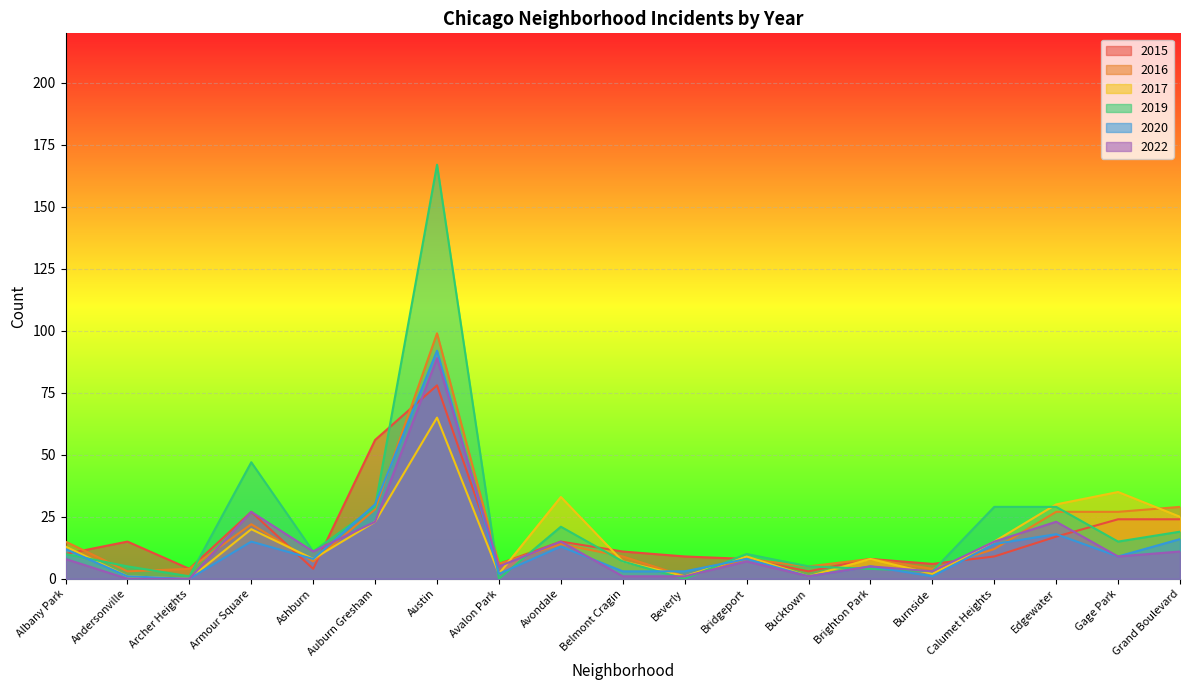

Reading right to left, what are all the values shown in this chart?

2015: Grand Boulevard=24	Gage Park=24	Edgewater=17	Calumet Heights=9	Burnside=6	Brighton Park=8	Bucktown=3	Bridgeport=8	Beverly=9	Belmont Cragin=11	Avondale=15	Avalon Park=6	Austin=78	Auburn Gresham=56	Ashburn=4	Armour Square=27	Archer Heights=4	Andersonville=15	Albany Park=10
2016: Grand Boulevard=29	Gage Park=27	Edgewater=27	Calumet Heights=12	Burnside=4	Brighton Park=8	Bucktown=5	Bridgeport=8	Beverly=1	Belmont Cragin=9	Avondale=14	Avalon Park=6	Austin=99	Auburn Gresham=28	Ashburn=7	Armour Square=22	Archer Heights=4	Andersonville=3	Albany Park=15
2017: Grand Boulevard=25	Gage Park=35	Edgewater=30	Calumet Heights=15	Burnside=2	Brighton Park=8	Bucktown=1	Bridgeport=9	Beverly=1	Belmont Cragin=7	Avondale=33	Avalon Park=2	Austin=65	Auburn Gresham=23	Ashburn=8	Armour Square=20	Archer Heights=0	Andersonville=1	Albany Park=13
2019: Grand Boulevard=19	Gage Park=15	Edgewater=29	Calumet Heights=29	Burnside=3	Brighton Park=4	Bucktown=5	Bridgeport=10	Beverly=0	Belmont Cragin=7	Avondale=21	Avalon Park=0	Austin=167	Auburn Gresham=29	Ashburn=11	Armour Square=47	Archer Heights=1	Andersonville=5	Albany Park=10
2020: Grand Boulevard=16	Gage Park=9	Edgewater=18	Calumet Heights=14	Burnside=1	Brighton Park=5	Bucktown=1	Bridgeport=8	Beverly=3	Belmont Cragin=3	Avondale=13	Avalon Park=2	Austin=92	Auburn Gresham=30	Ashburn=8	Armour Square=15	Archer Heights=0	Andersonville=1	Albany Park=12
2022: Grand Boulevard=11	Gage Park=9	Edgewater=23	Calumet Heights=15	Burnside=3	Brighton Park=5	Bucktown=1	Bridgeport=7	Beverly=1	Belmont Cragin=1	Avondale=15	Avalon Park=5	Austin=89	Auburn Gresham=23	Ashburn=11	Armour Square=27	Archer Heights=0	Andersonville=0	Albany Park=8